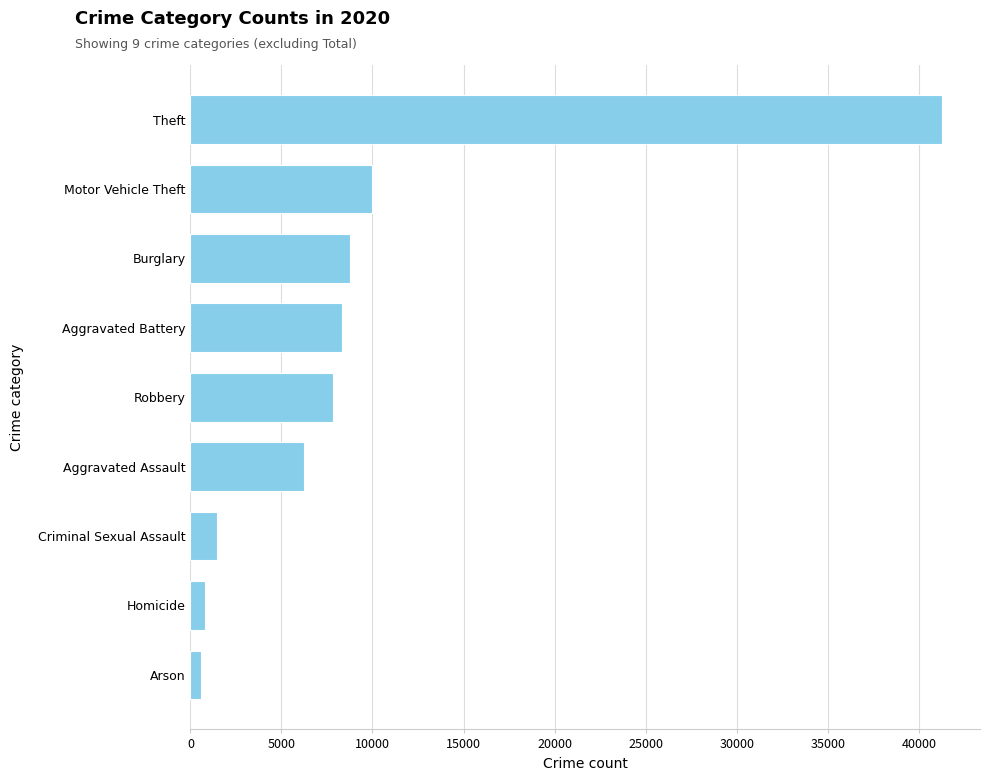

What is the maximum value shown in the chart?

41294